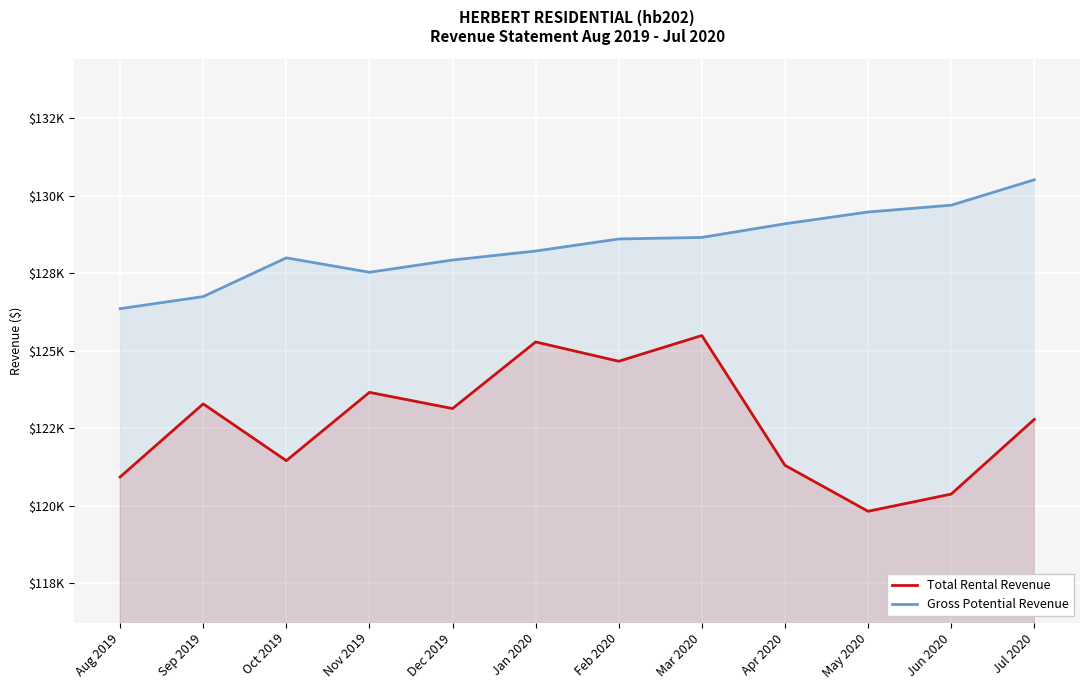

Which series has the largest total across all categories?

Gross Potential Revenue